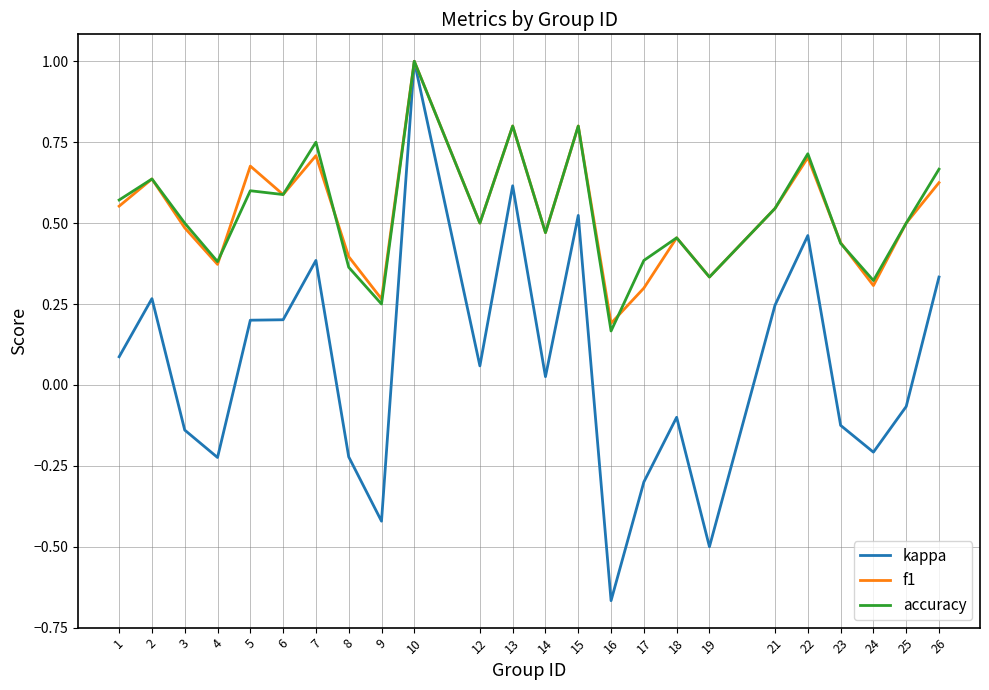

What is the maximum value shown in the chart?

1.0